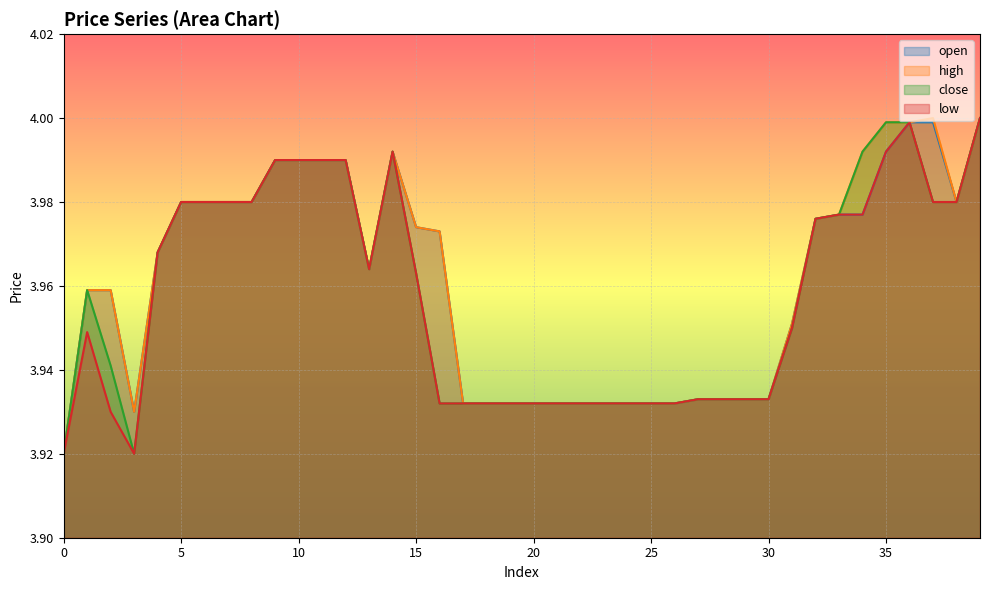

What is the value of the close point at the 7th from the left?

4.0